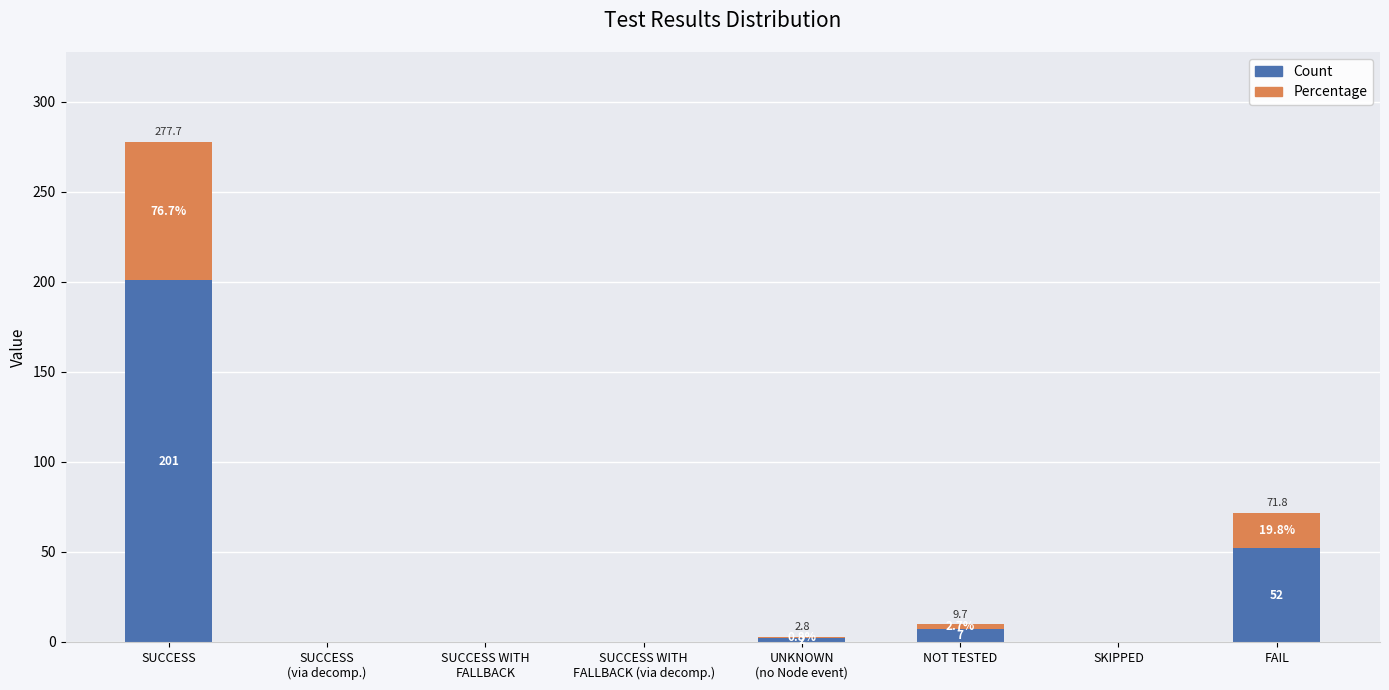

The Count series shows 7.0 at NOT TESTED. True or false?

True